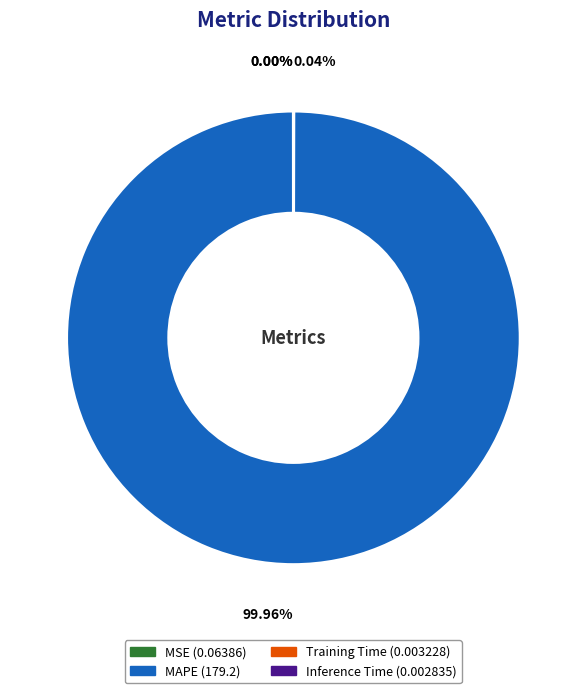

Which slice is the largest?

MAPE